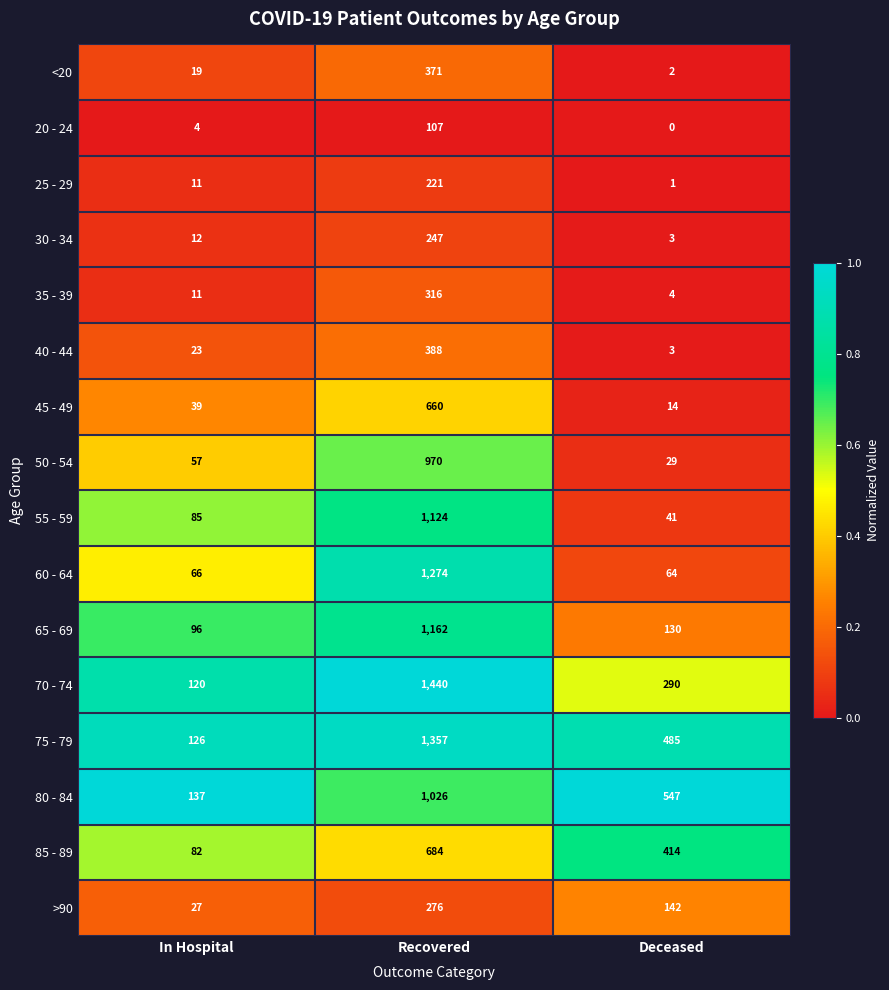

What is the average value of the 55 - 59 series?

417